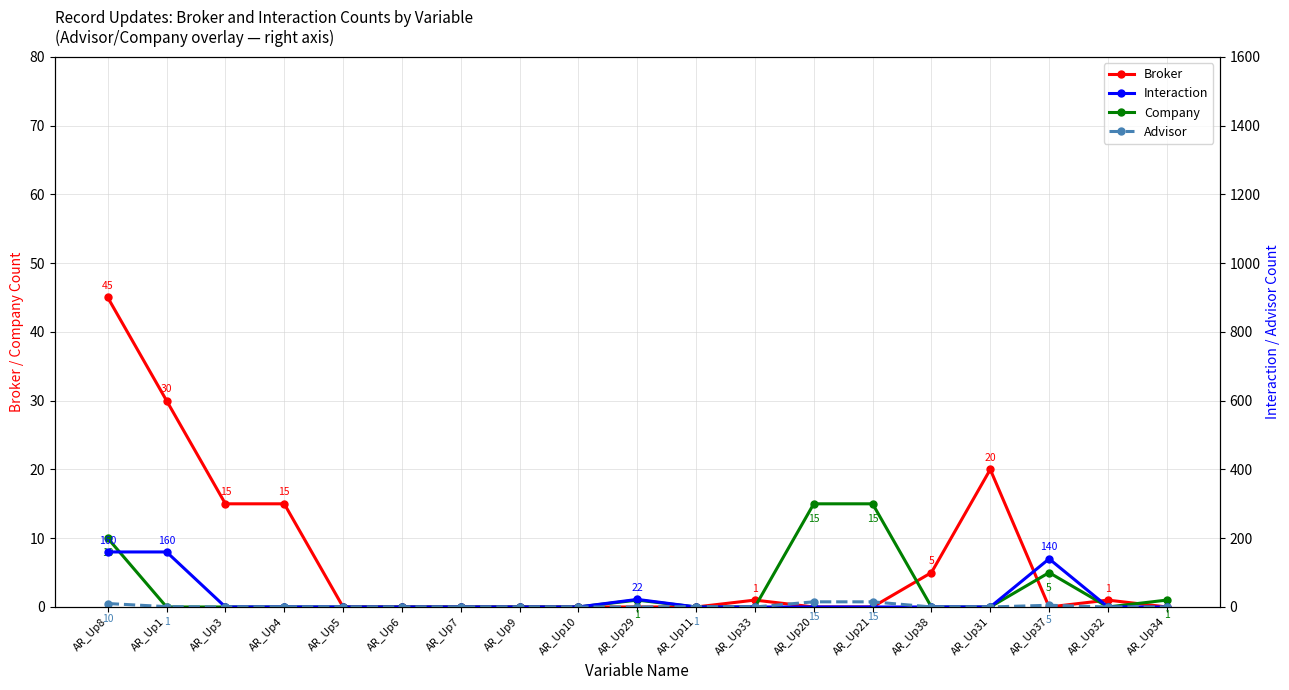

Where is the first local minimum for Advisor?

AR_Up33